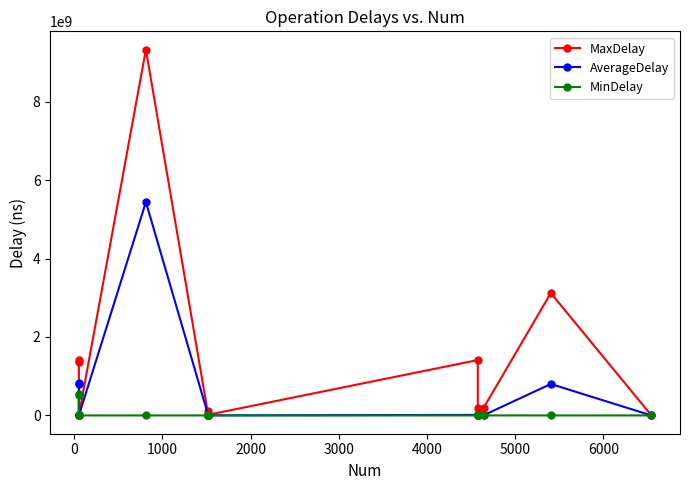

Reading left to right, extract all data points from this chart.

MaxDelay: 1354248899.0	1402061987.0	504792.0	2627330.0	9327896086.0	5737385.0	117354496.0	3968281.0	17461338.0	1412292313.0	200202260.0	43906396.0	200936829.0	3120629617.0	1351147.0
AverageDelay: 800497299.2	816278411.4	340258.0	136708.6	5442128444.2	273802.2	4925365.3	190539.1	1780595.1	13976694.9	6371718.0	959491.8	7718482.3	801191460.5	20430.4
MinDelay: 530674361.0	535733810.0	0.0	33883.0	0.0	0.0	1315515.0	0.0	75212.0	0.0	1809151.0	0.0	276189.0	0.0	0.0